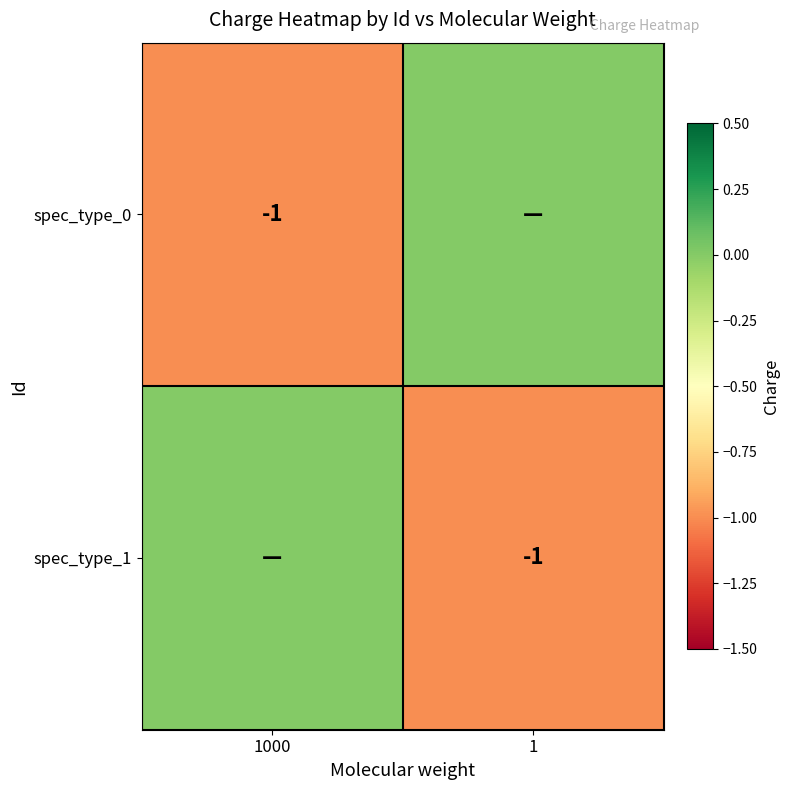

The spec_type_1 series shows 0 at 1. True or false?

False